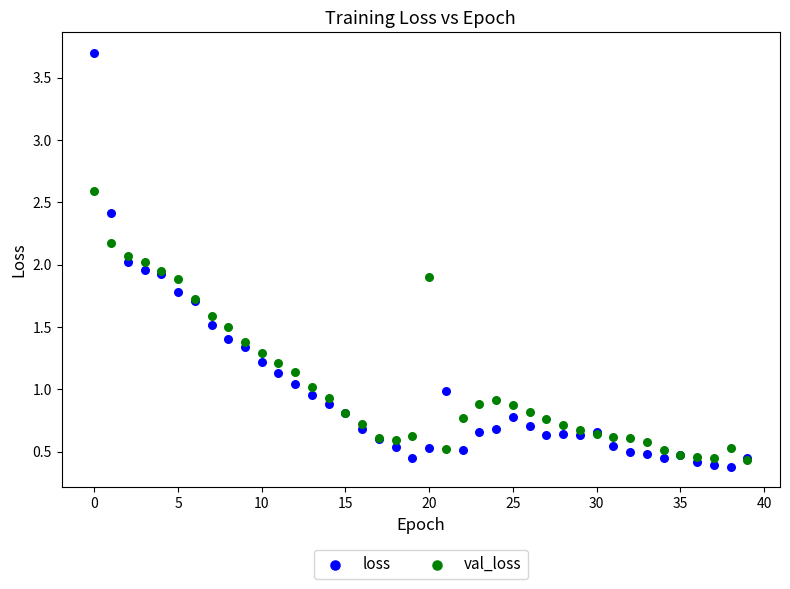

Which series reaches the maximum Y coordinate?

loss